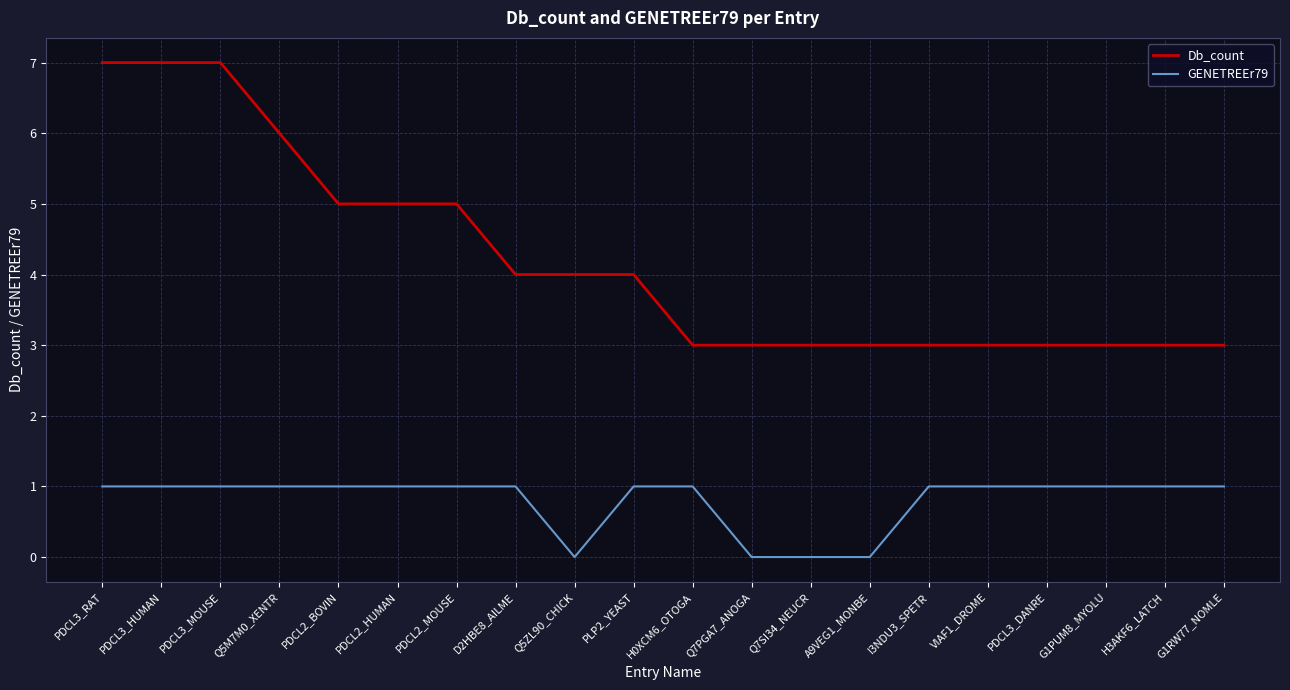

Reading left to right, extract all data points from this chart.

Db_count: PDCL3_RAT=7	PDCL3_HUMAN=7	PDCL3_MOUSE=7	Q5M7M0_XENTR=6	PDCL2_BOVIN=5	PDCL2_HUMAN=5	PDCL2_MOUSE=5	D2HBE8_AILME=4	Q5ZL90_CHICK=4	PLP2_YEAST=4	H0XCM6_OTOGA=3	Q7PGA7_ANOGA=3	Q7SI34_NEUCR=3	A9VEG1_MONBE=3	I3NDU3_SPETR=3	VIAF1_DROME=3	PDCL3_DANRE=3	G1PUM8_MYOLU=3	H3AKF6_LATCH=3	G1RW77_NOMLE=3
GENETREEr79: PDCL3_RAT=1	PDCL3_HUMAN=1	PDCL3_MOUSE=1	Q5M7M0_XENTR=1	PDCL2_BOVIN=1	PDCL2_HUMAN=1	PDCL2_MOUSE=1	D2HBE8_AILME=1	Q5ZL90_CHICK=0	PLP2_YEAST=1	H0XCM6_OTOGA=1	Q7PGA7_ANOGA=0	Q7SI34_NEUCR=0	A9VEG1_MONBE=0	I3NDU3_SPETR=1	VIAF1_DROME=1	PDCL3_DANRE=1	G1PUM8_MYOLU=1	H3AKF6_LATCH=1	G1RW77_NOMLE=1